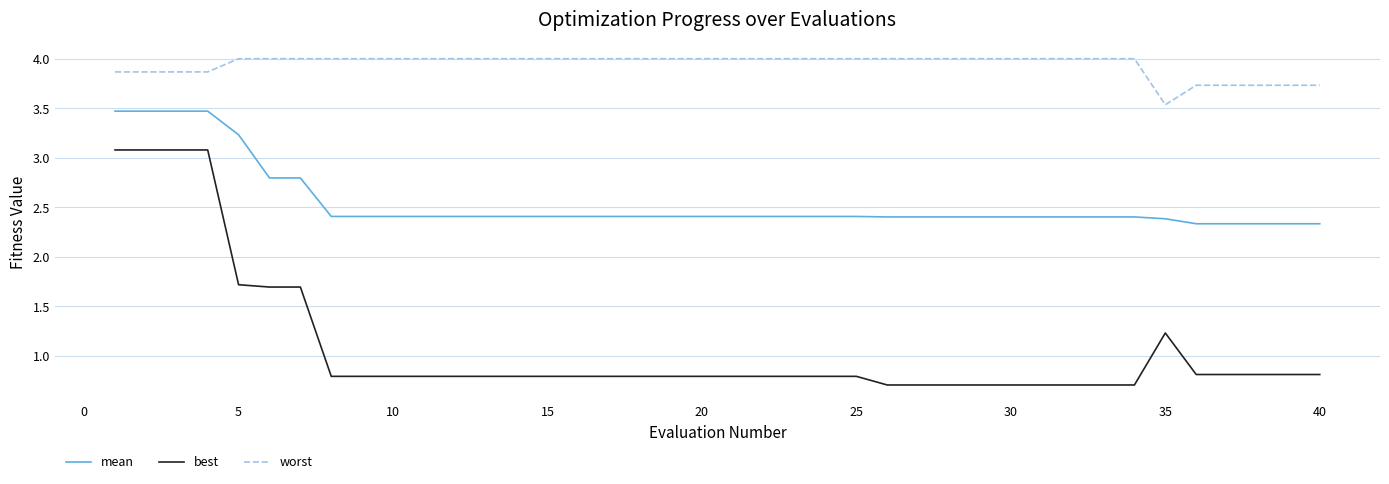

Reading right to left, list all the values displayed in this chart.

mean: 2.3	2.3	2.3	2.3	2.3	2.4	2.4	2.4	2.4	2.4	2.4	2.4	2.4	2.4	2.4	2.4	2.4	2.4	2.4	2.4	2.4	2.4	2.4	2.4	2.4	2.4	2.4	2.4	2.4	2.4	2.4	2.4	2.4	2.8	2.8	3.2	3.5	3.5	3.5	3.5
best: 0.8	0.8	0.8	0.8	0.8	1.2	0.7	0.7	0.7	0.7	0.7	0.7	0.7	0.7	0.7	0.8	0.8	0.8	0.8	0.8	0.8	0.8	0.8	0.8	0.8	0.8	0.8	0.8	0.8	0.8	0.8	0.8	0.8	1.7	1.7	1.7	3.1	3.1	3.1	3.1
worst: 3.7	3.7	3.7	3.7	3.7	3.5	4.0	4.0	4.0	4.0	4.0	4.0	4.0	4.0	4.0	4.0	4.0	4.0	4.0	4.0	4.0	4.0	4.0	4.0	4.0	4.0	4.0	4.0	4.0	4.0	4.0	4.0	4.0	4.0	4.0	4.0	3.9	3.9	3.9	3.9